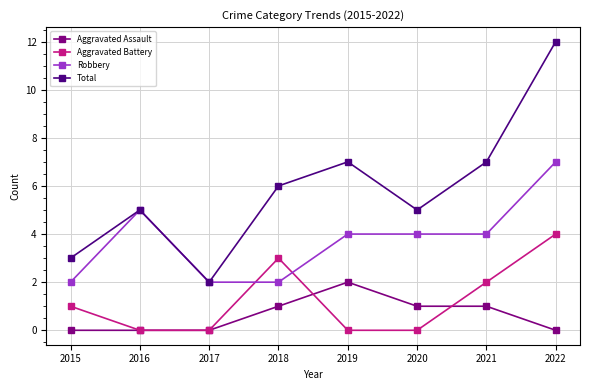

Does the chart display data point markers on the line(s)?

Yes